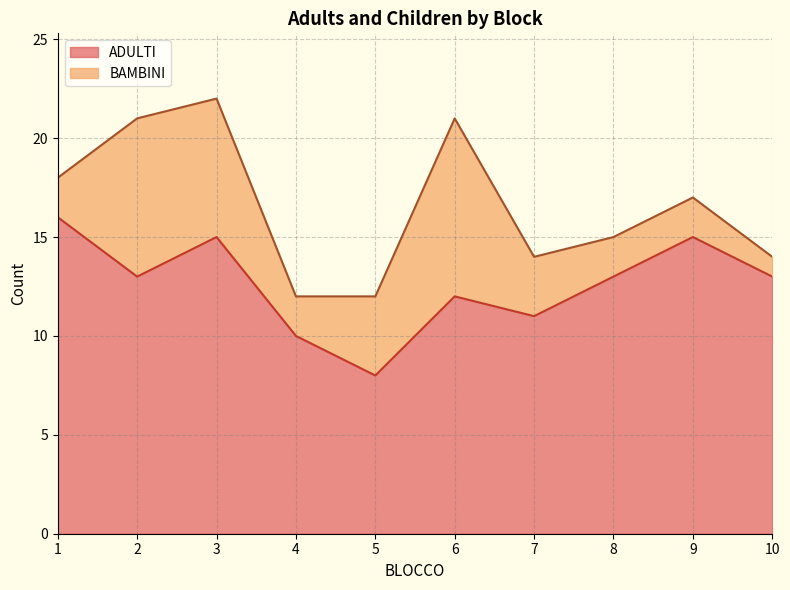

True or false: ADULTI has a value of 11 at 7.

True